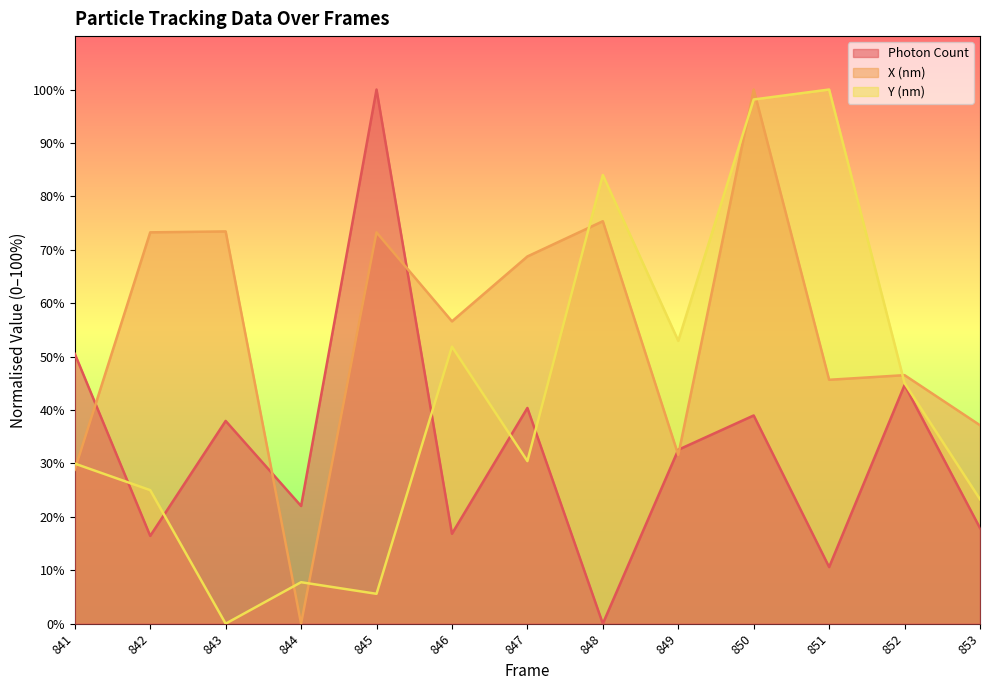

Does the chart display data point markers on the line(s)?

No